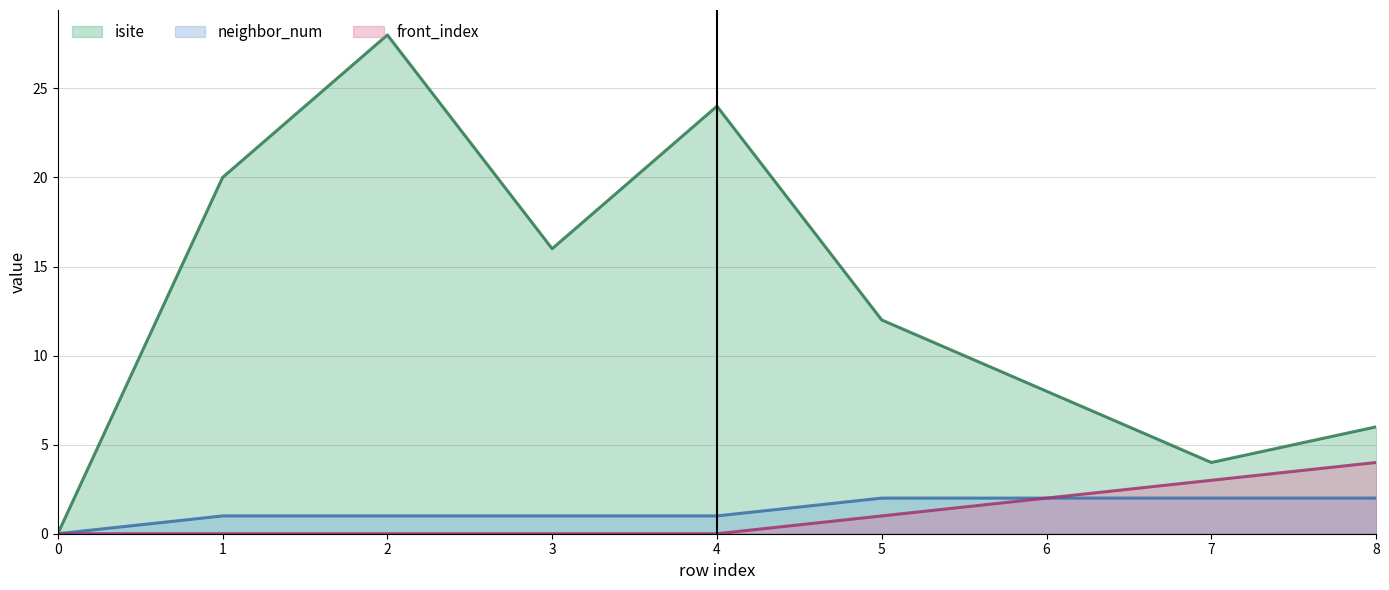

True or false: front_index and isite cross at least once.

False